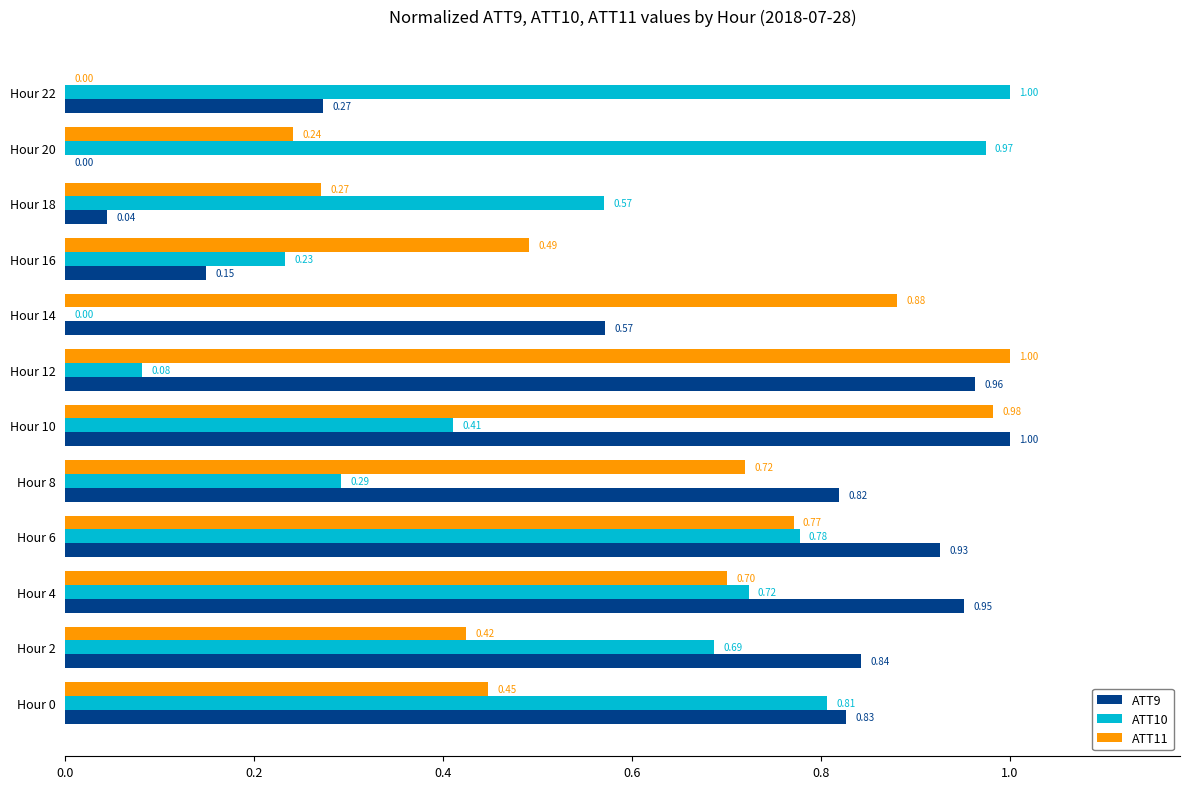

What is the sum of all ATT11 values?

6.9